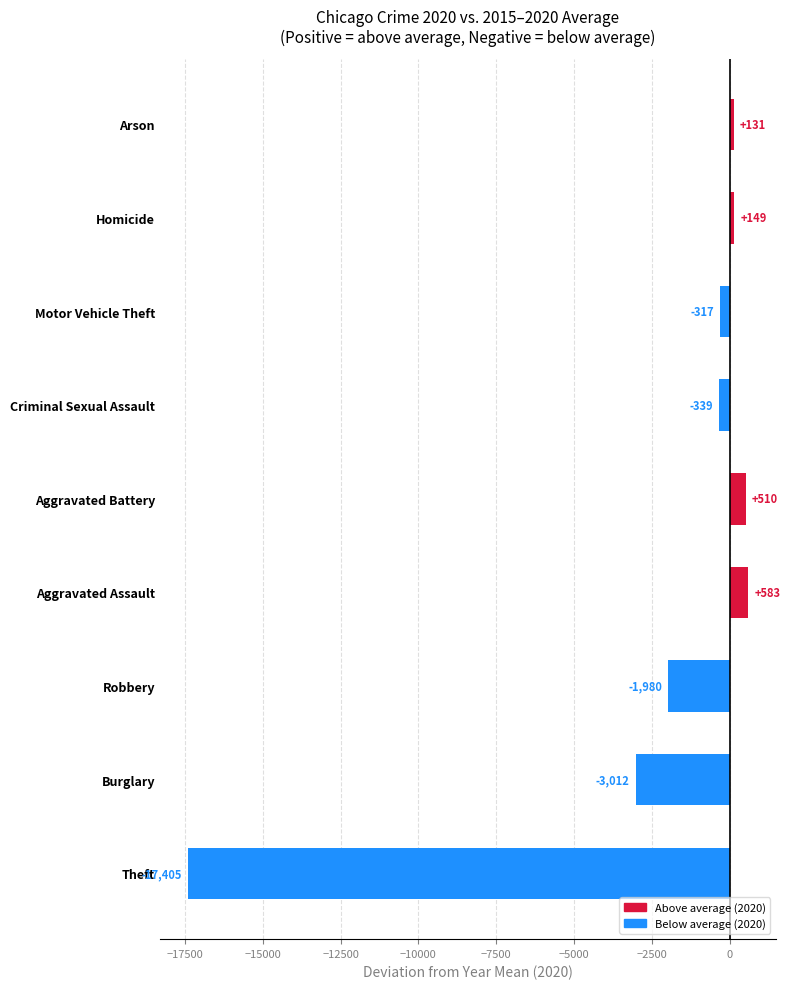

Where is the data nearest to the value -8411?

Burglary